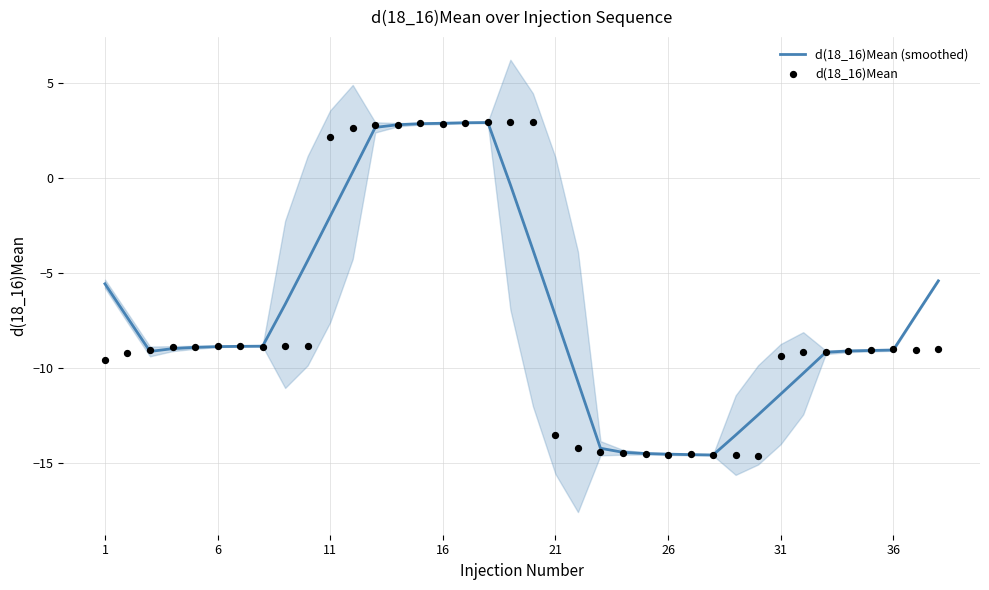

What is the lowest value of the d(18_16)Mean (smoothed) series?

-14.6